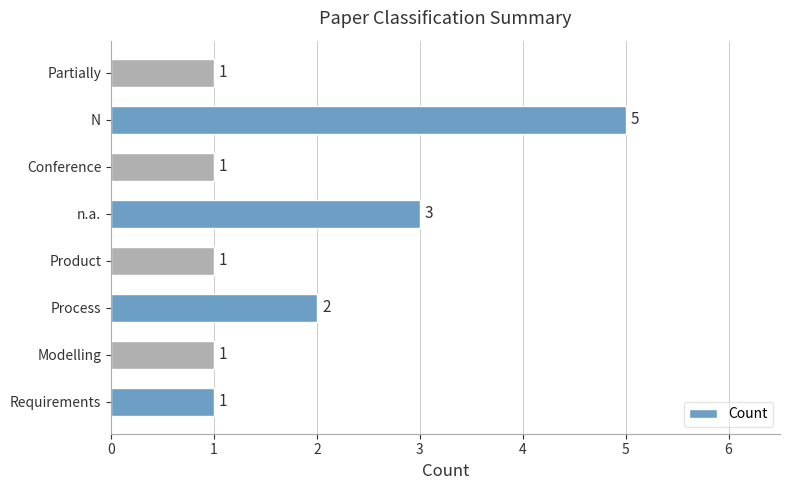

Are the bars grouped side by side (vs. stacked)?

No